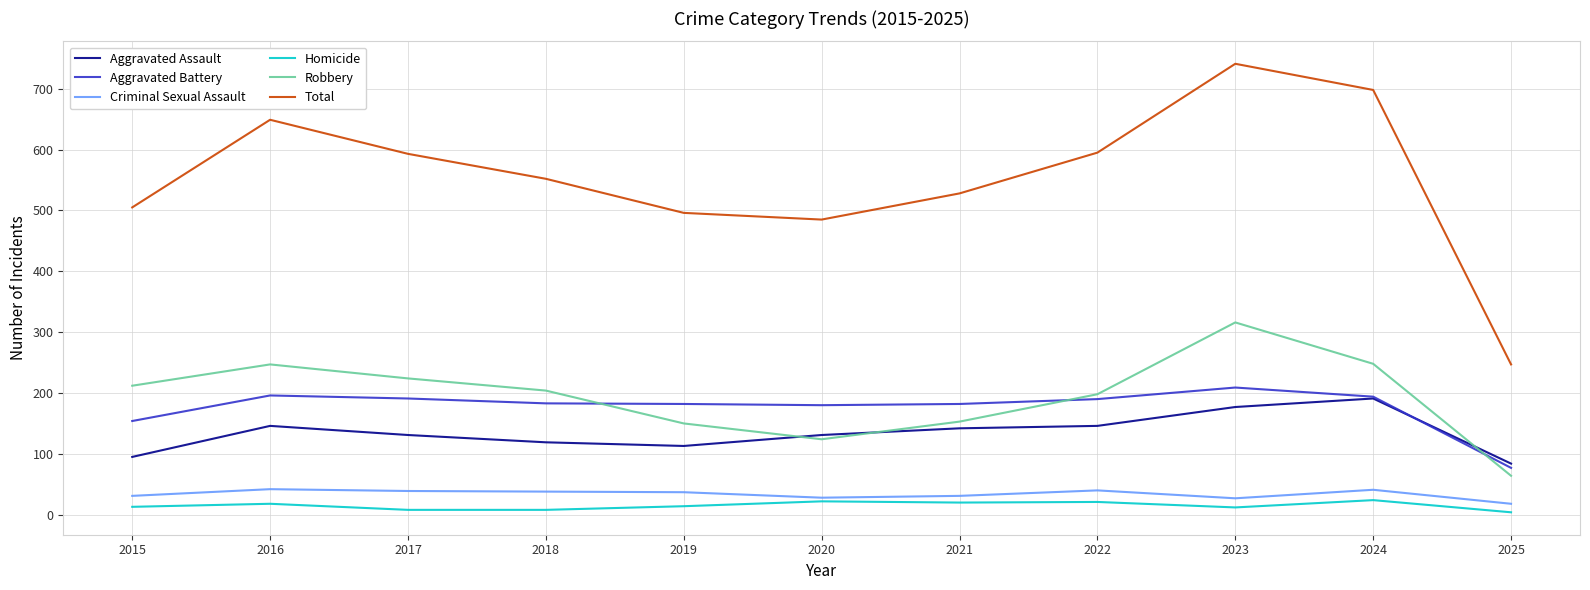

Is the value of Homicide at 2017 greater than the value of Total at 2024?

No